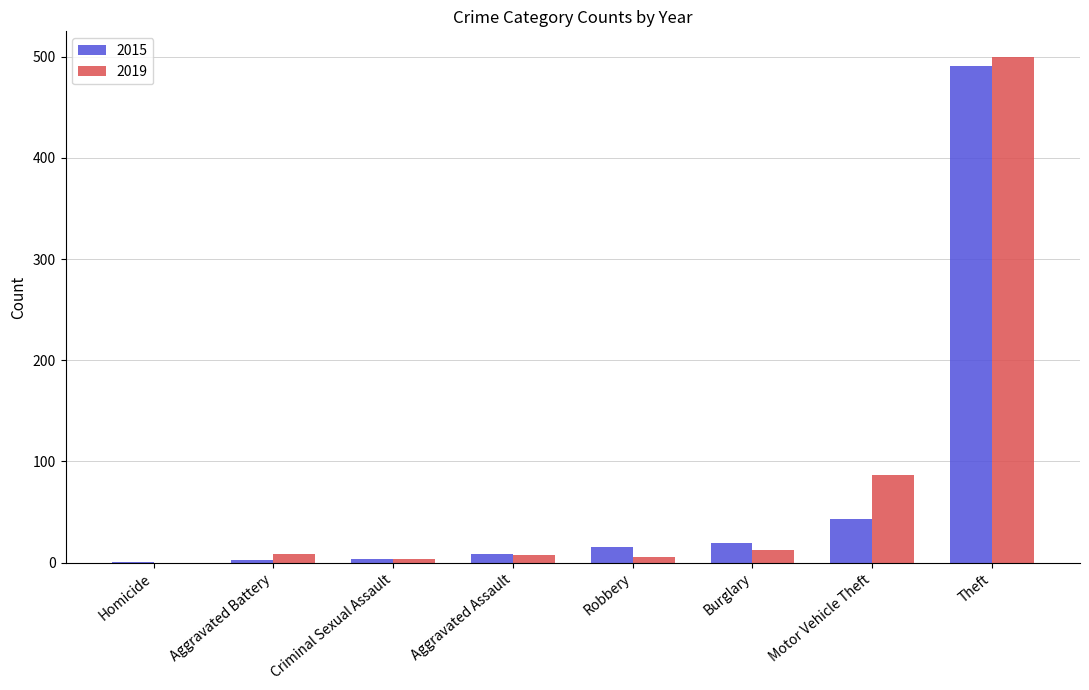

What is the sum of all 2015 values?

584